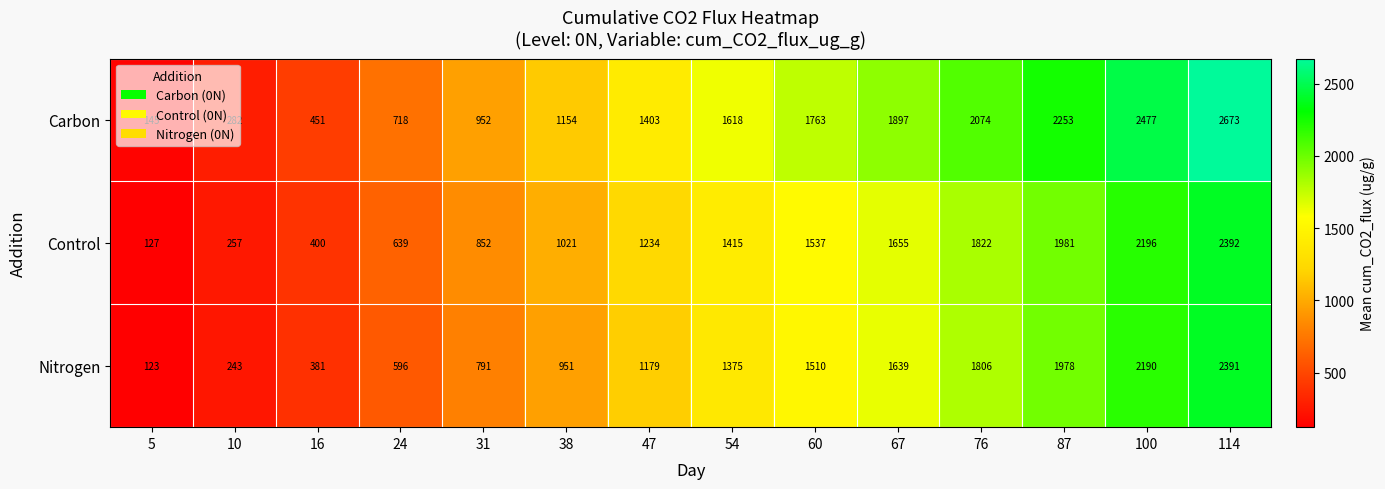

At how many categories does at least one series exceed 1300?

8